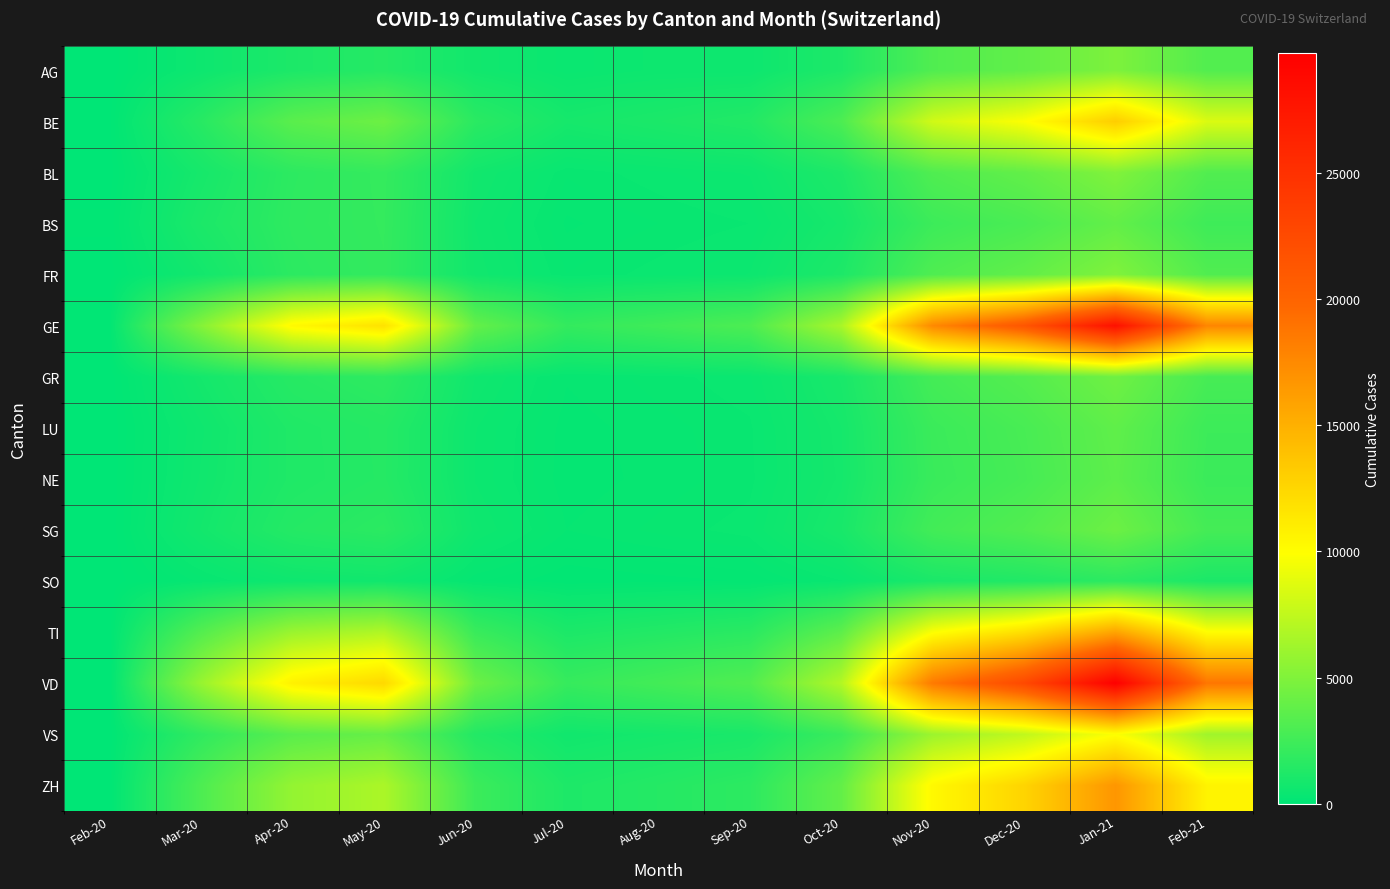

At how many categories does at least one series exceed 163?

12